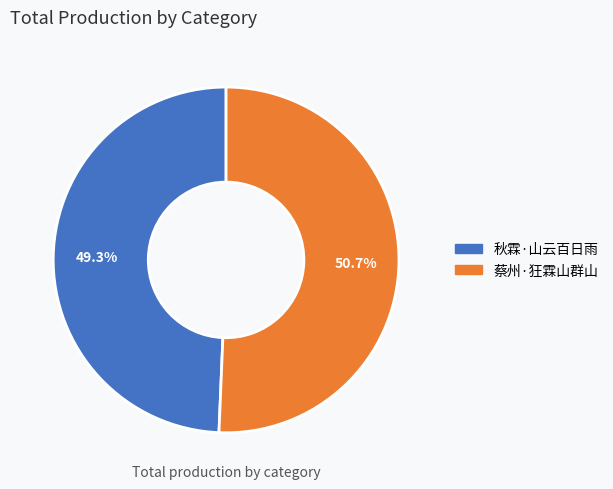

How many slices are in this pie chart?

2